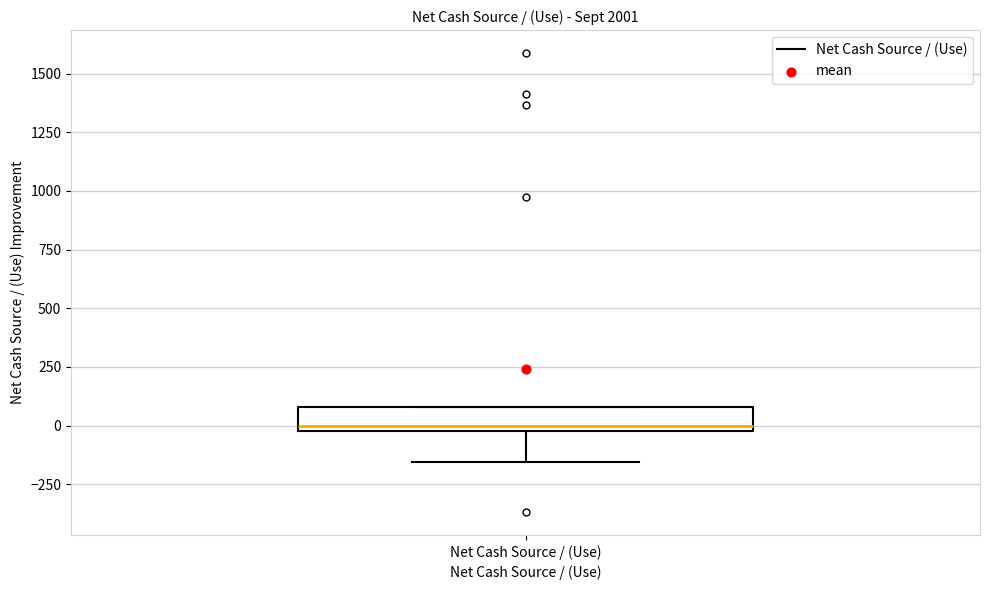

Where is the lower edge of the box for Net Cash Source / (Use) on the y-axis? The values are not printed on the chart, so give them approximately, as read against the axis.

0